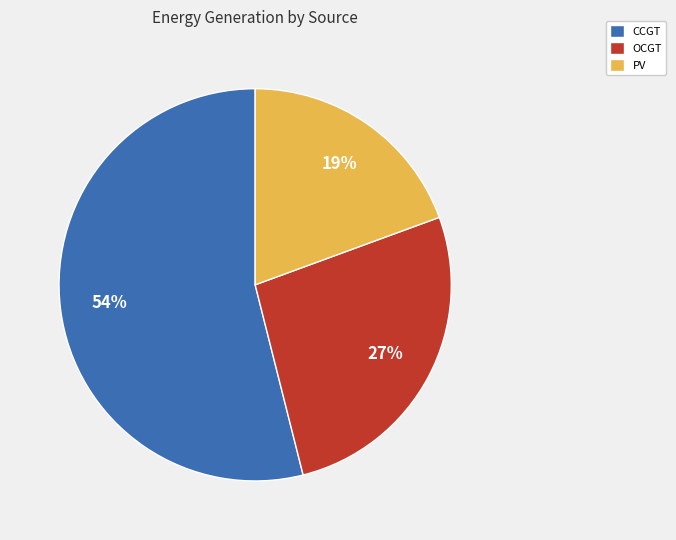

Which category accounts for the majority?

CCGT